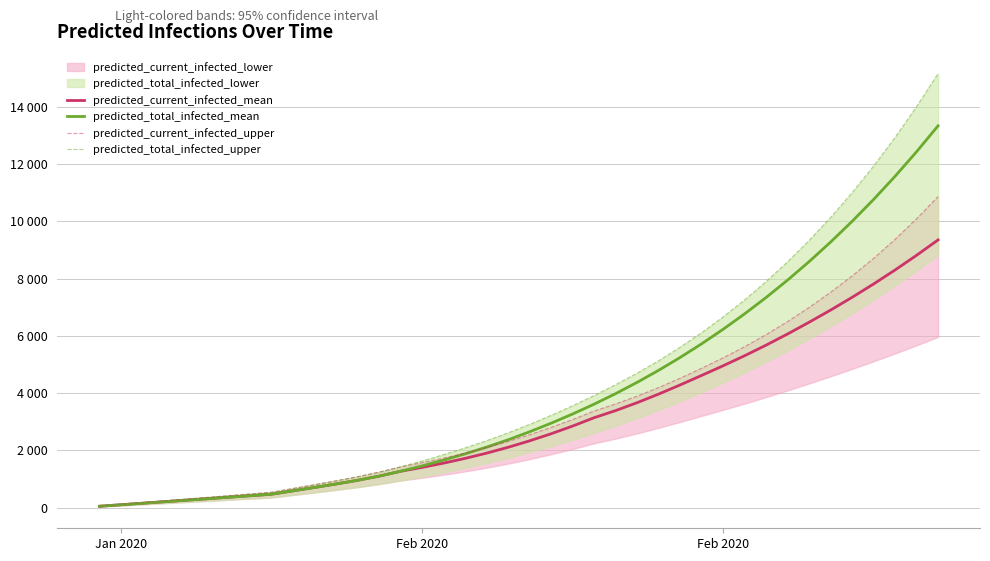

Which series has the largest range (max minus min)?

predicted_total_infected_upper